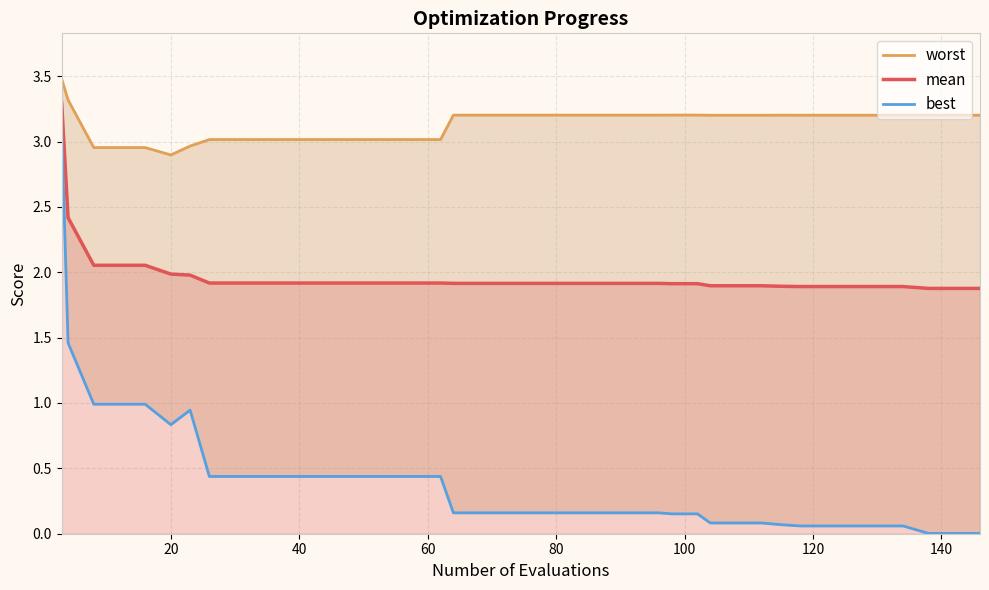

What is the maximum value for mean?

3.3